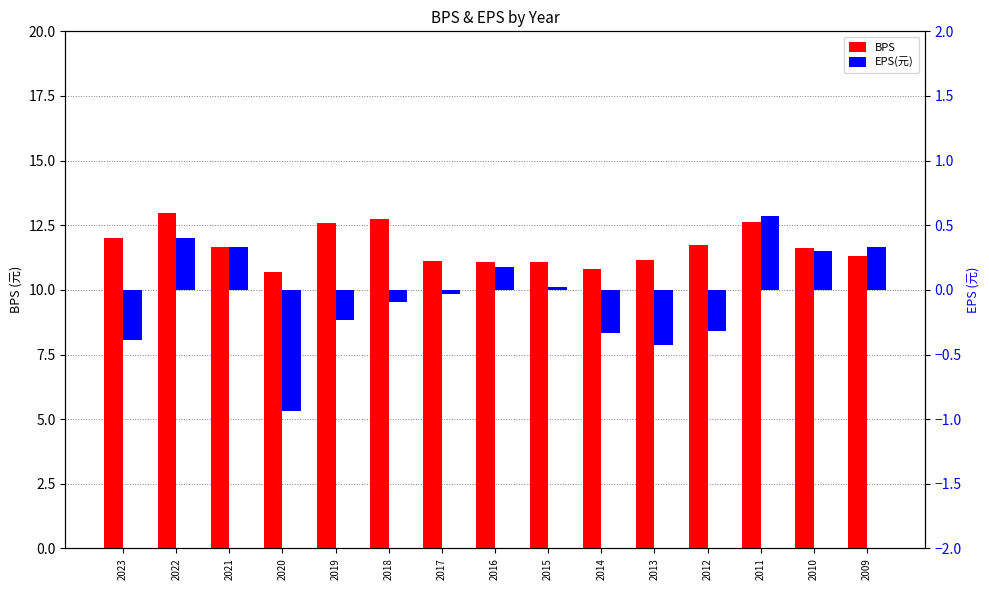

Which series changed the most between 2014 and 2013?

BPS